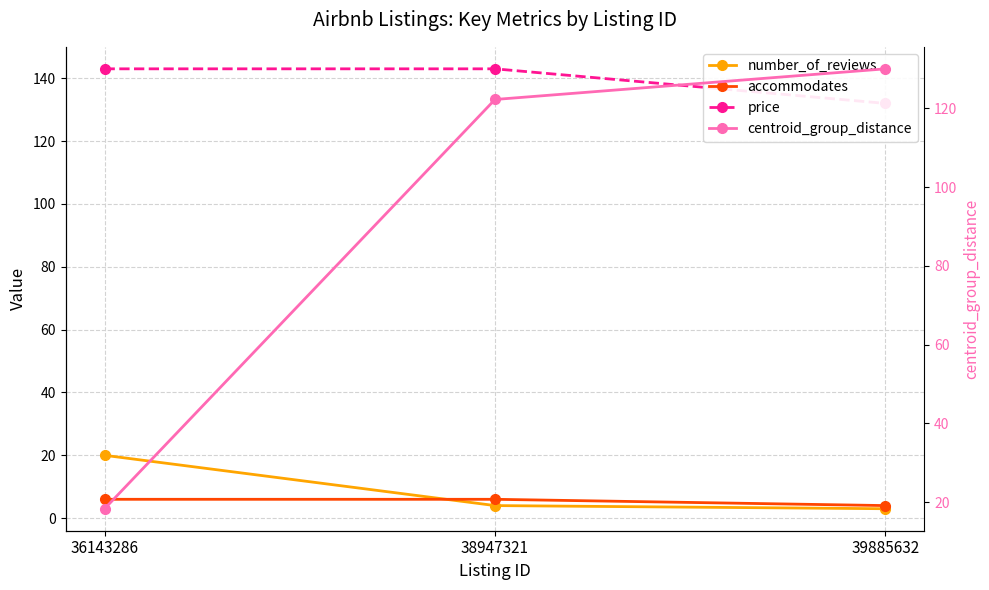

What is the lowest value of the accommodates series?

4.0